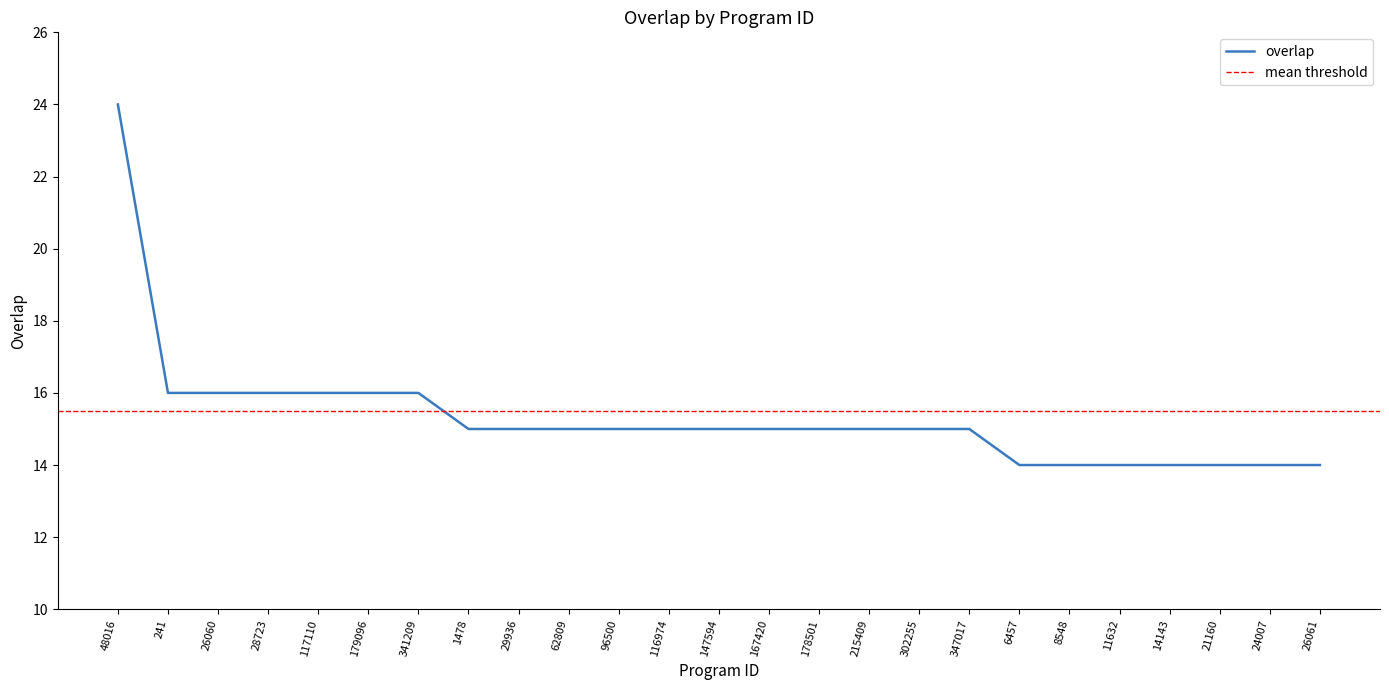

Rank the categories by value from highest to lowest.

48016, 241, 26060, 28723, 117110, 179096, 341209, 1478, 29936, 62809, 96500, 116974, 147594, 167420, 178501, 215409, 302255, 347017, 6457, 8548, 11632, 14143, 21160, 24007, 26061